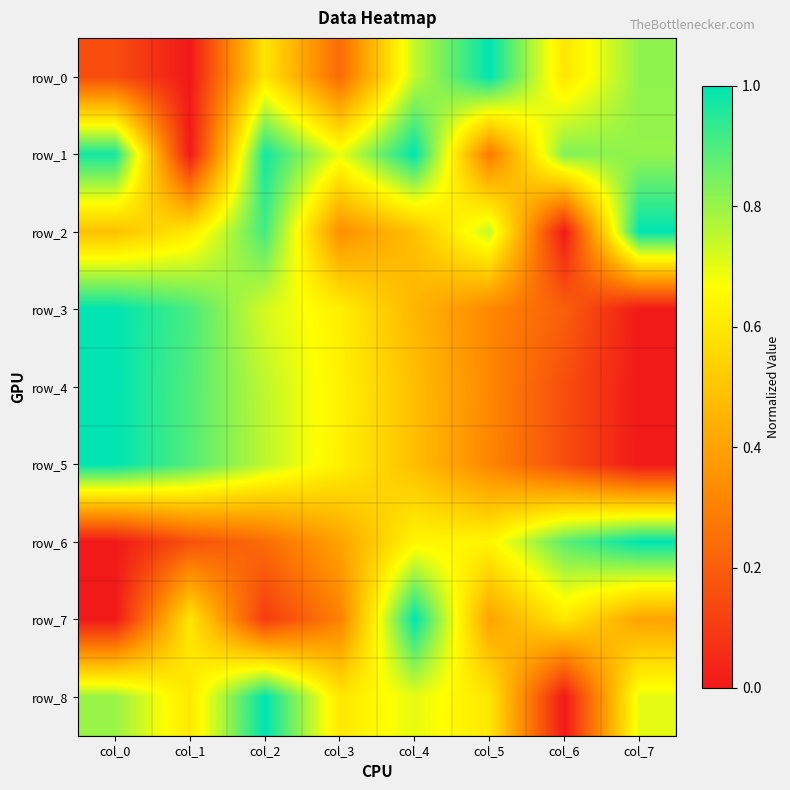

How many data points in row_2 are above 0?

7